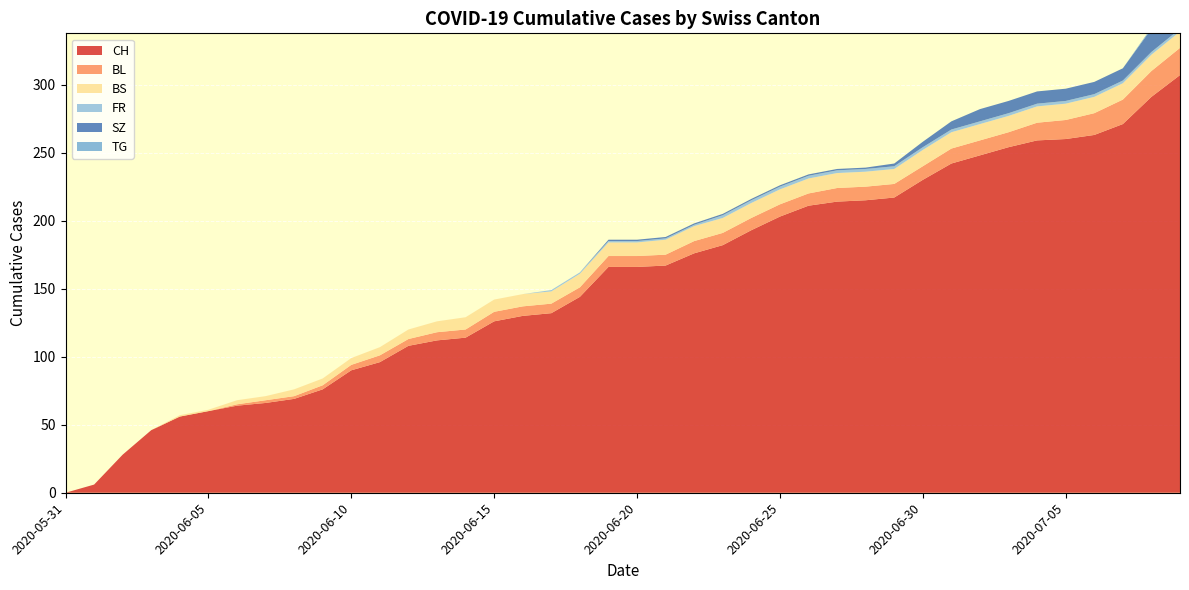

Reading left to right, what are all the values shown in this chart?

CH: 2020-05-31=0	2020-06-01=6	2020-06-02=28	2020-06-03=46	2020-06-04=56	2020-06-05=60	2020-06-06=64	2020-06-07=66	2020-06-08=69	2020-06-09=76	2020-06-10=90	2020-06-11=96	2020-06-12=108	2020-06-13=112	2020-06-14=114	2020-06-15=126	2020-06-16=130	2020-06-17=132	2020-06-18=144	2020-06-19=166	2020-06-20=166	2020-06-21=167	2020-06-22=176	2020-06-23=182	2020-06-24=193	2020-06-25=203	2020-06-26=211	2020-06-27=214	2020-06-28=215	2020-06-29=217	2020-06-30=230	2020-07-01=242	2020-07-02=248	2020-07-03=254	2020-07-04=259	2020-07-05=260	2020-07-06=263	2020-07-07=271	2020-07-08=291	2020-07-09=307
BL: 2020-05-31=0	2020-06-01=0	2020-06-02=0	2020-06-03=0	2020-06-04=0	2020-06-05=0	2020-06-06=1	2020-06-07=2	2020-06-08=2	2020-06-09=3	2020-06-10=4	2020-06-11=5	2020-06-12=5	2020-06-13=6	2020-06-14=6	2020-06-15=7	2020-06-16=7	2020-06-17=7	2020-06-18=7	2020-06-19=8	2020-06-20=8	2020-06-21=8	2020-06-22=9	2020-06-23=9	2020-06-24=9	2020-06-25=9	2020-06-26=9	2020-06-27=10	2020-06-28=10	2020-06-29=10	2020-06-30=10	2020-07-01=11	2020-07-02=11	2020-07-03=11	2020-07-04=13	2020-07-05=14	2020-07-06=16	2020-07-07=18	2020-07-08=19	2020-07-09=20
BS: 2020-05-31=0	2020-06-01=0	2020-06-02=0	2020-06-03=0	2020-06-04=1	2020-06-05=1	2020-06-06=3	2020-06-07=3	2020-06-08=5	2020-06-09=5	2020-06-10=5	2020-06-11=6	2020-06-12=7	2020-06-13=8	2020-06-14=9	2020-06-15=9	2020-06-16=9	2020-06-17=9	2020-06-18=10	2020-06-19=10	2020-06-20=10	2020-06-21=11	2020-06-22=11	2020-06-23=11	2020-06-24=11	2020-06-25=11	2020-06-26=11	2020-06-27=11	2020-06-28=11	2020-06-29=11	2020-06-30=12	2020-07-01=12	2020-07-02=12	2020-07-03=12	2020-07-04=12	2020-07-05=12	2020-07-06=12	2020-07-07=12	2020-07-08=12	2020-07-09=12
FR: 2020-05-31=0	2020-06-01=0	2020-06-02=0	2020-06-03=0	2020-06-04=0	2020-06-05=0	2020-06-06=0	2020-06-07=0	2020-06-08=0	2020-06-09=0	2020-06-10=0	2020-06-11=0	2020-06-12=0	2020-06-13=0	2020-06-14=0	2020-06-15=0	2020-06-16=0	2020-06-17=1	2020-06-18=1	2020-06-19=1	2020-06-20=1	2020-06-21=1	2020-06-22=1	2020-06-23=2	2020-06-24=2	2020-06-25=2	2020-06-26=2	2020-06-27=2	2020-06-28=2	2020-06-29=2	2020-06-30=2	2020-07-01=2	2020-07-02=2	2020-07-03=2	2020-07-04=2	2020-07-05=2	2020-07-06=2	2020-07-07=2	2020-07-08=2	2020-07-09=2
SZ: 2020-05-31=0	2020-06-01=0	2020-06-02=0	2020-06-03=0	2020-06-04=0	2020-06-05=0	2020-06-06=0	2020-06-07=0	2020-06-08=0	2020-06-09=0	2020-06-10=0	2020-06-11=0	2020-06-12=0	2020-06-13=0	2020-06-14=0	2020-06-15=0	2020-06-16=0	2020-06-17=0	2020-06-18=0	2020-06-19=1	2020-06-20=1	2020-06-21=1	2020-06-22=1	2020-06-23=1	2020-06-24=1	2020-06-25=1	2020-06-26=1	2020-06-27=1	2020-06-28=1	2020-06-29=2	2020-06-30=4	2020-07-01=6	2020-07-02=9	2020-07-03=9	2020-07-04=9	2020-07-05=9	2020-07-06=9	2020-07-07=9	2020-07-08=17	2020-07-09=17
TG: 2020-05-31=0	2020-06-01=0	2020-06-02=0	2020-06-03=0	2020-06-04=0	2020-06-05=0	2020-06-06=0	2020-06-07=0	2020-06-08=0	2020-06-09=0	2020-06-10=0	2020-06-11=0	2020-06-12=0	2020-06-13=0	2020-06-14=0	2020-06-15=0	2020-06-16=0	2020-06-17=0	2020-06-18=0	2020-06-19=0	2020-06-20=0	2020-06-21=0	2020-06-22=0	2020-06-23=0	2020-06-24=0	2020-06-25=0	2020-06-26=0	2020-06-27=0	2020-06-28=0	2020-06-29=0	2020-06-30=0	2020-07-01=0	2020-07-02=0	2020-07-03=0	2020-07-04=0	2020-07-05=0	2020-07-06=0	2020-07-07=0	2020-07-08=1	2020-07-09=1